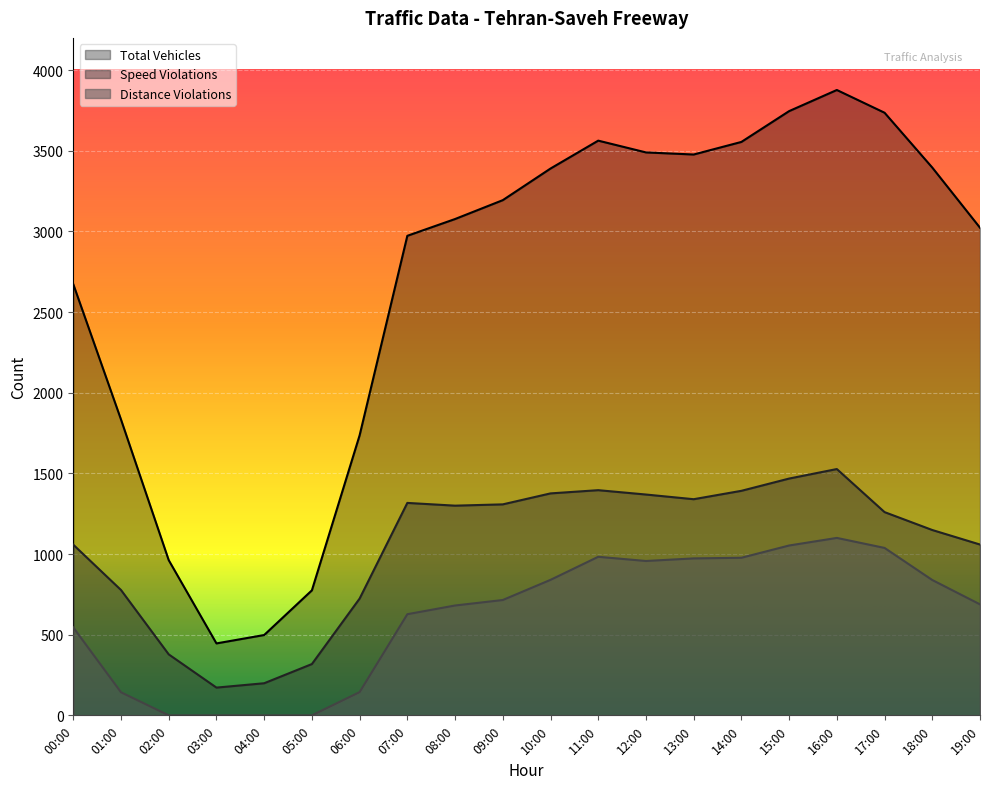

At which label does Speed Violations reach its minimum?

03:00